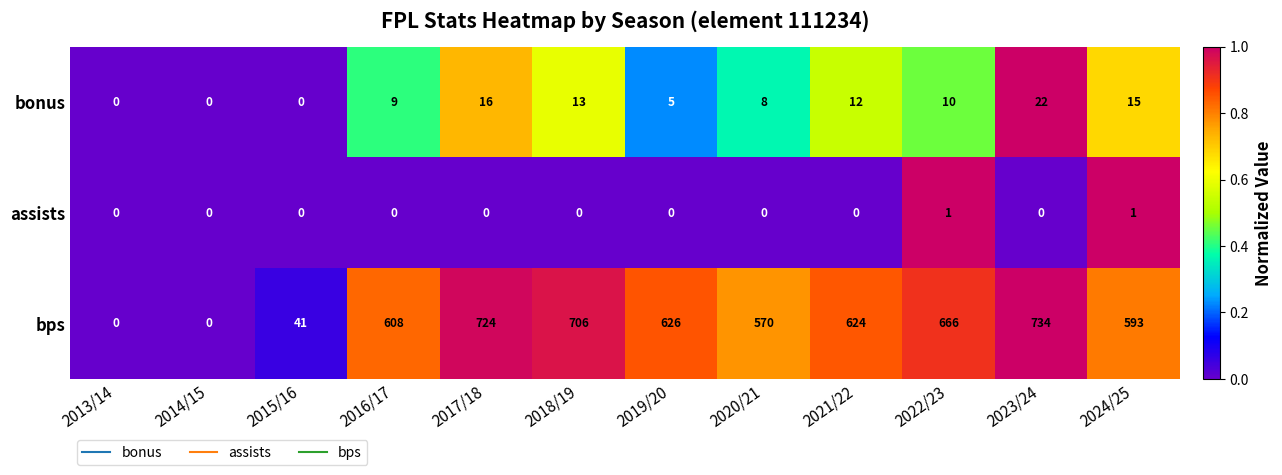

Where does the bonus series first go above 10?

2017/18